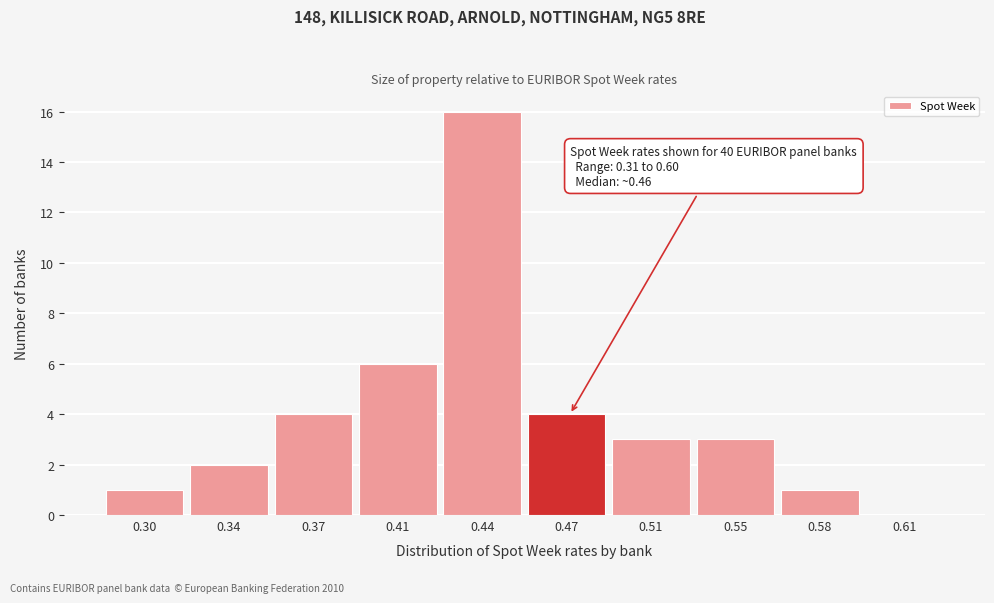

Reading right to left, what are all the values shown in this chart?

0.61=0	0.58=1	0.55=3	0.51=3	0.47=4	0.44=16	0.41=6	0.37=4	0.34=2	0.30=1